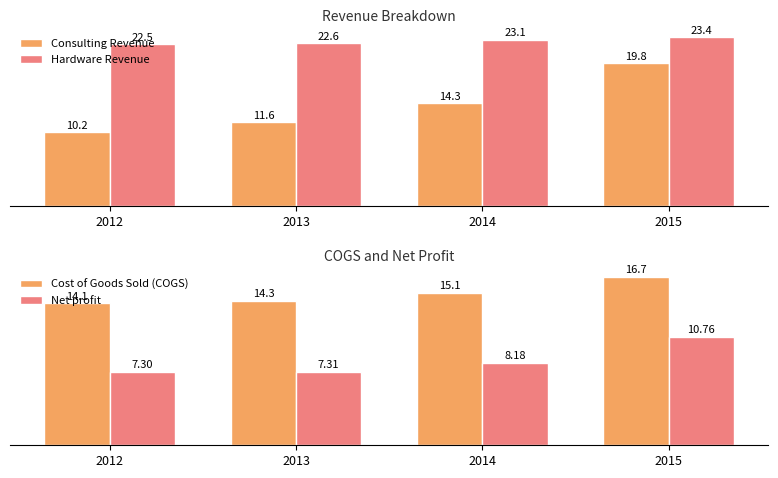

Reading left to right, what are all the values shown in this chart?

Consulting Revenue: 2012=10.2	2013=11.6	2014=14.3	2015=19.8
Hardware Revenue: 2012=22.5	2013=22.6	2014=23.1	2015=23.4
Cost of Goods Sold (COGS): 2012=14.1	2013=14.3	2014=15.1	2015=16.7
Net profit: 2012=7.3	2013=7.3	2014=8.2	2015=10.8